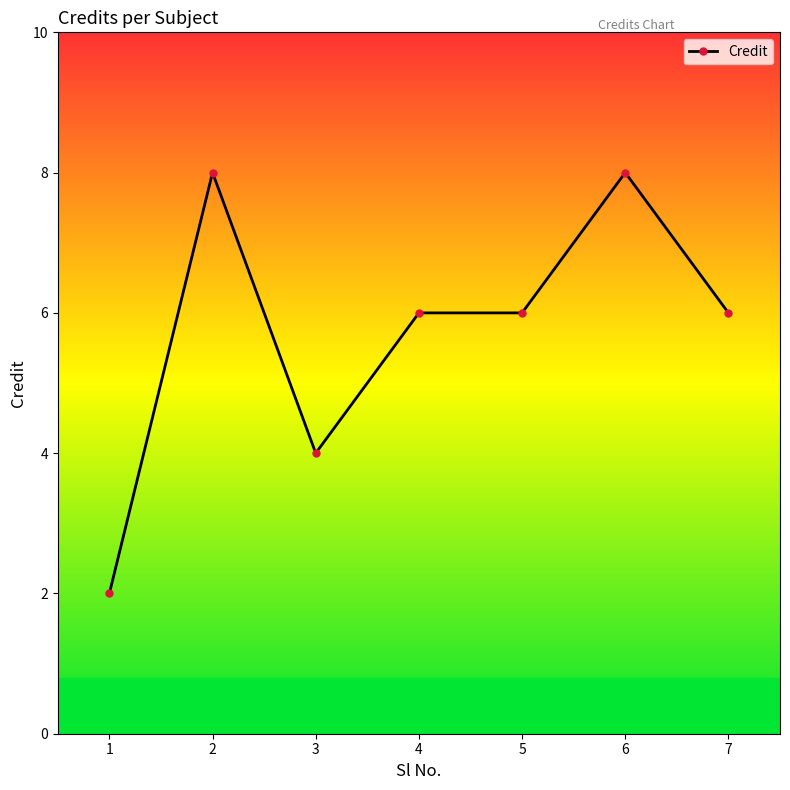

What is the difference between the maximum and minimum values?

6